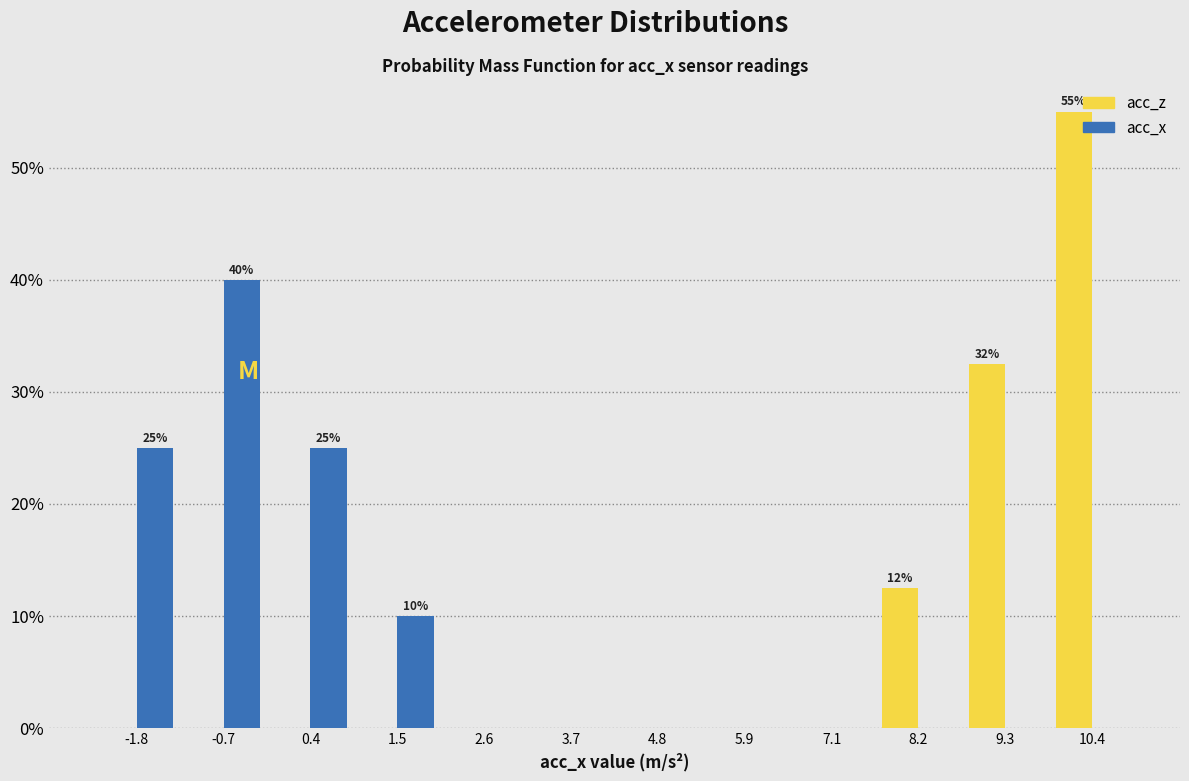

In the acc_z series, which range on the x-axis has the tallest bar?

9.8 to 11.0